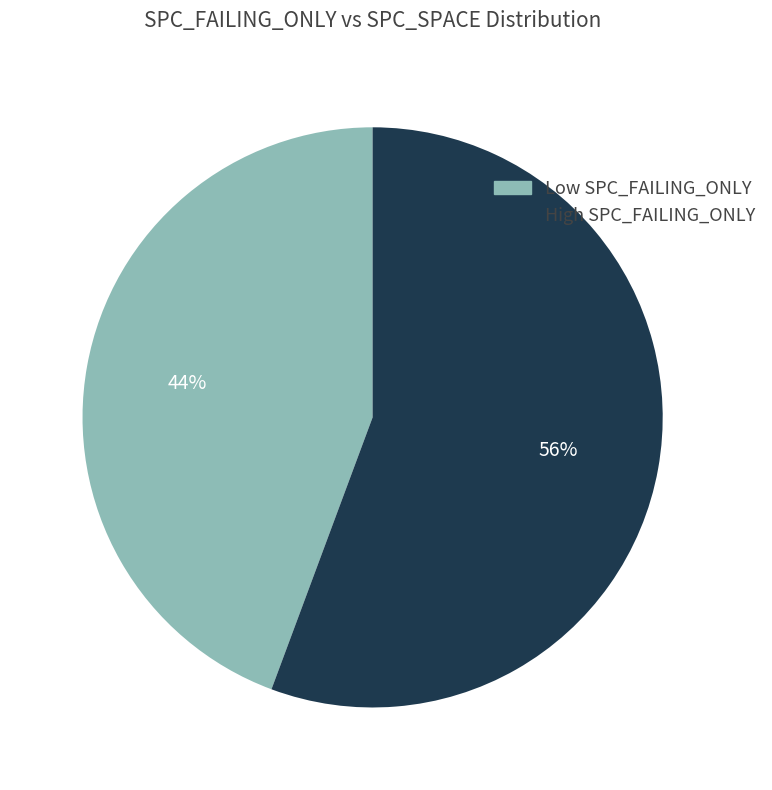

Rank the categories by value from lowest to highest.

Low SPC_FAILING_ONLY, High SPC_FAILING_ONLY